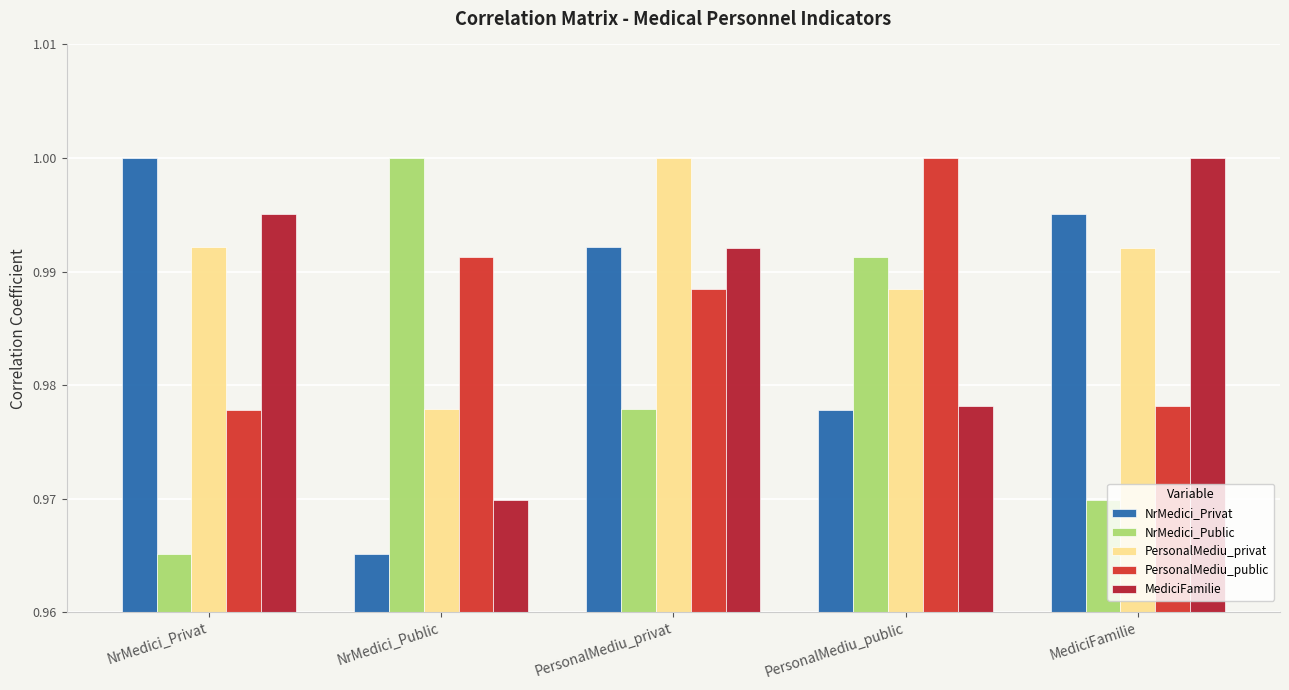

At which label is PersonalMediu_privat closest to 0?

NrMedici_Public